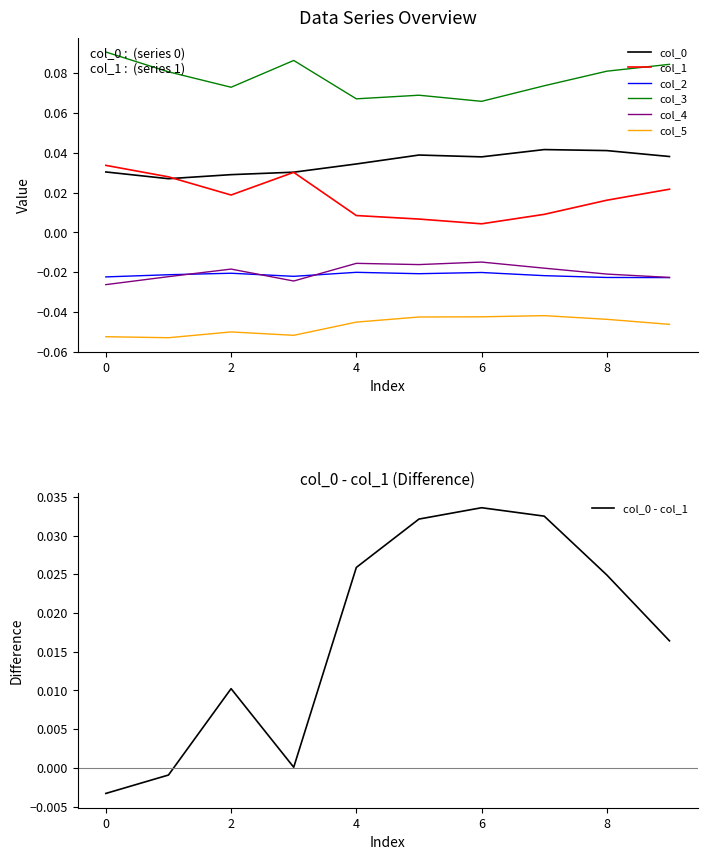

Is this an area chart (filled region under the line)?

No